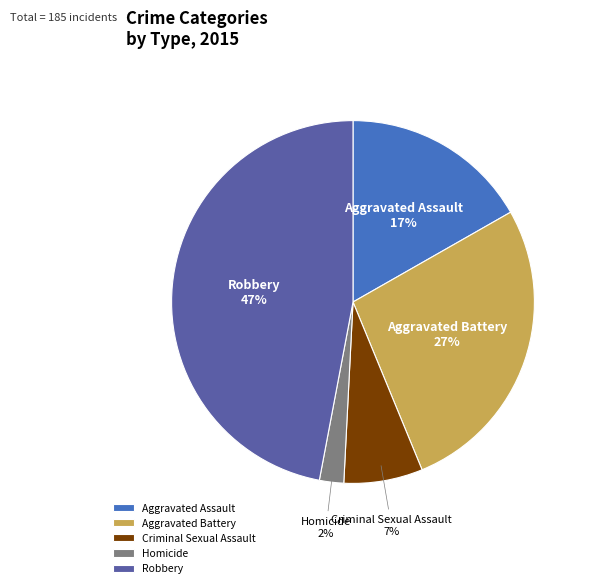

Is there a majority slice in this chart?

No